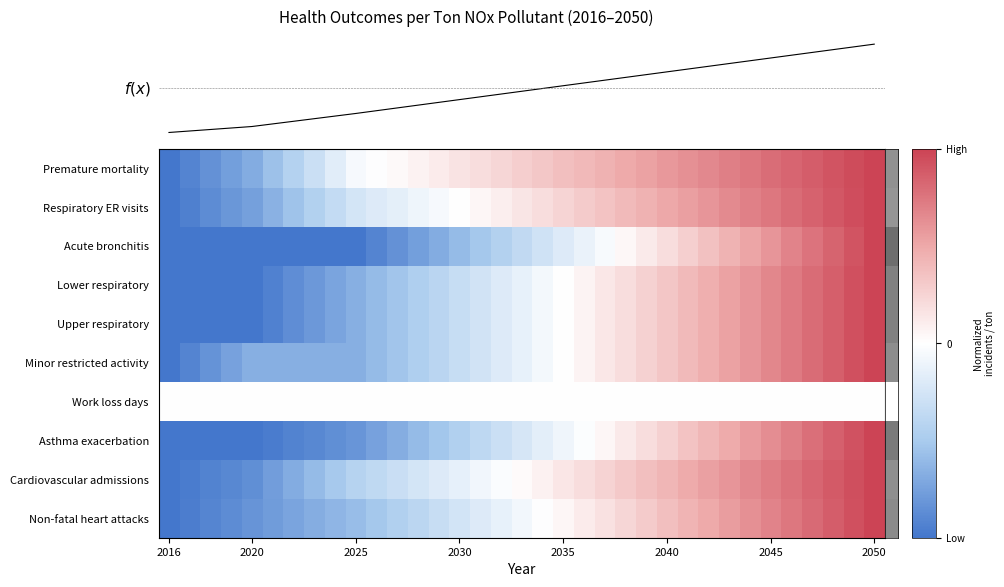

How many values in Cardiovascular admissions are below zero?

17